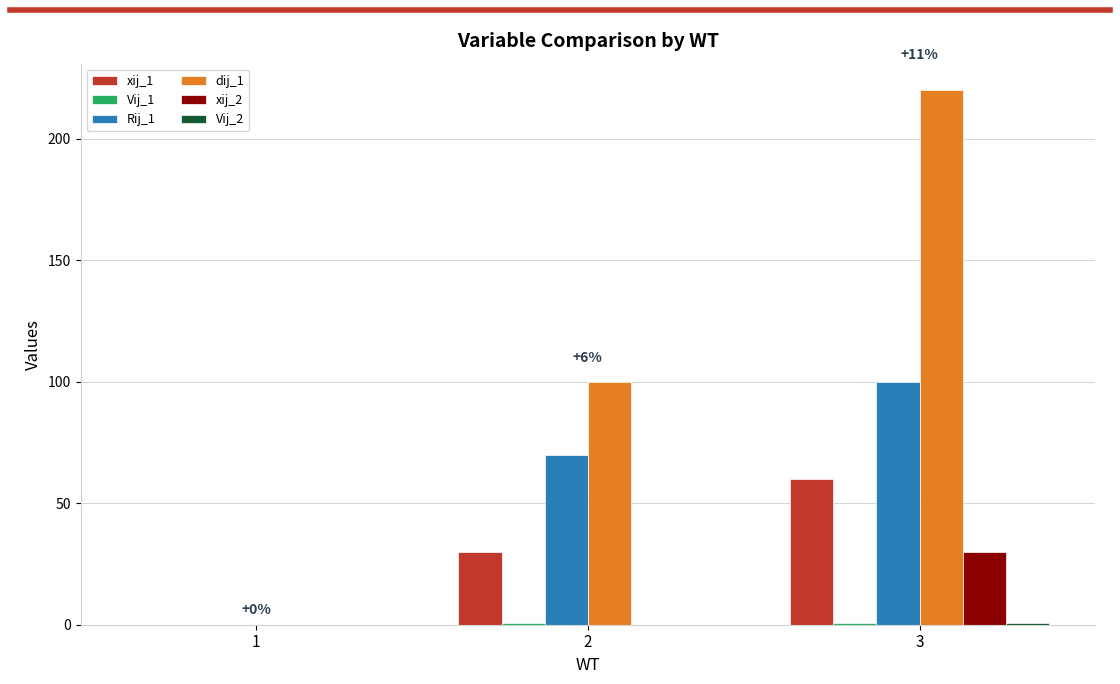

Is the value of xij_1 at 1 greater than the value of Rij_1 at 2?

No